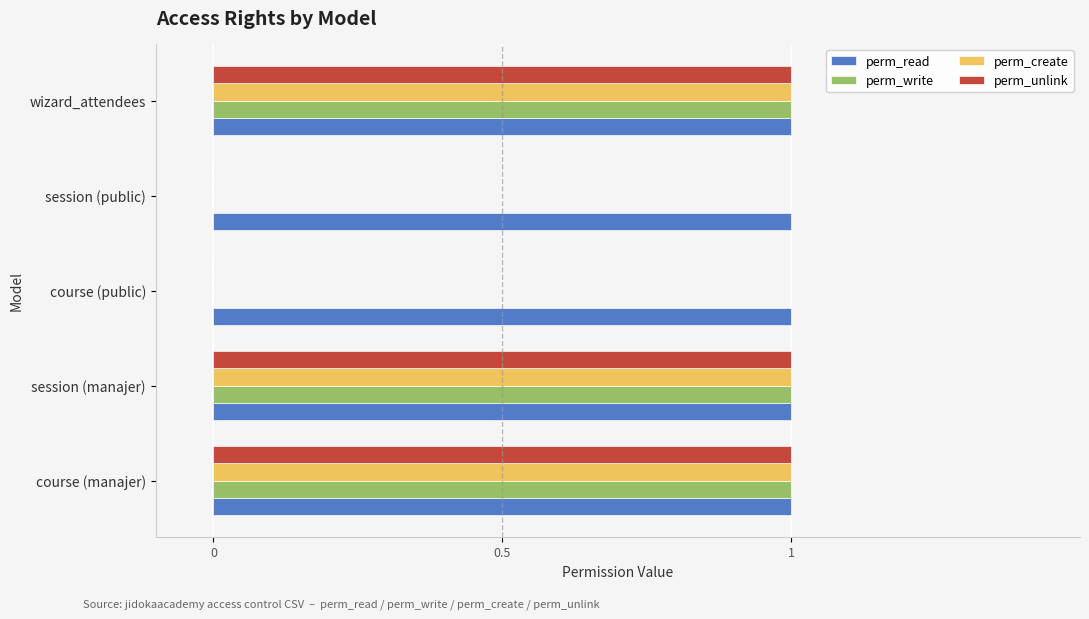

Which series has the largest total across all categories?

perm_read